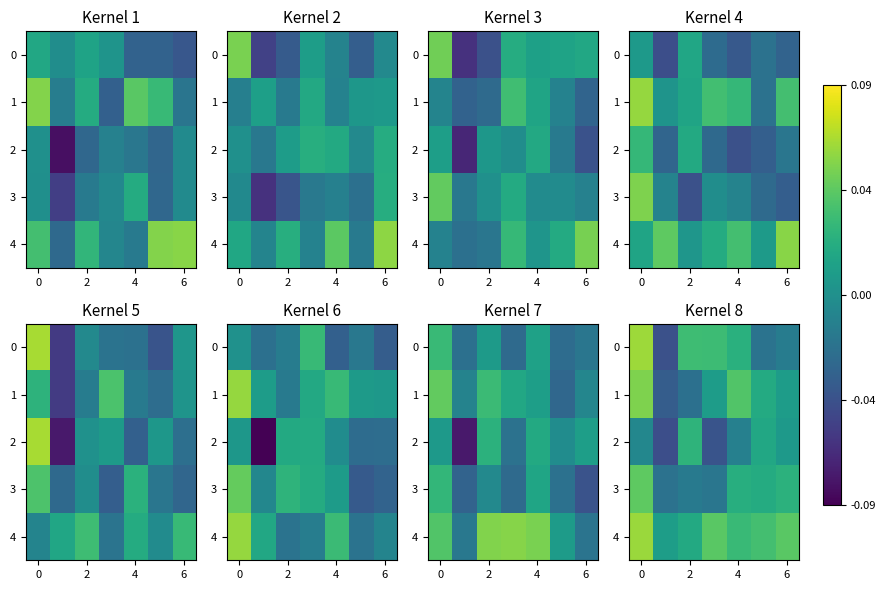

At how many categories does at least one series exceed 0?

7